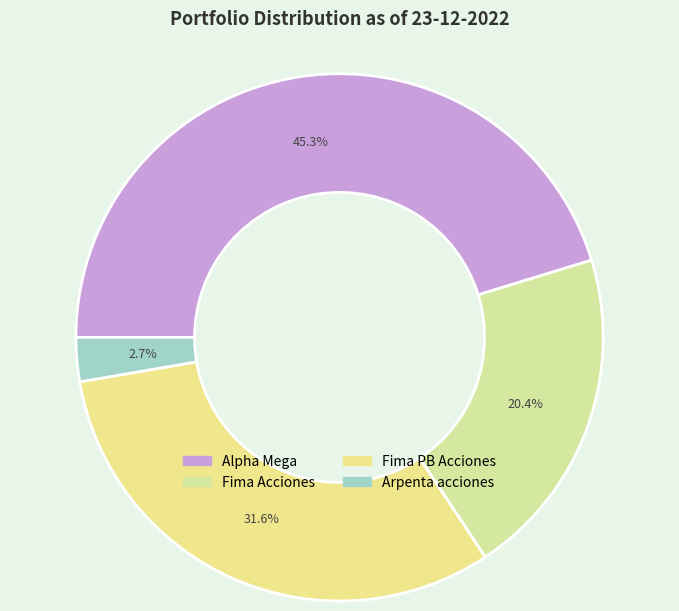

Count the number of slices in the pie.

4